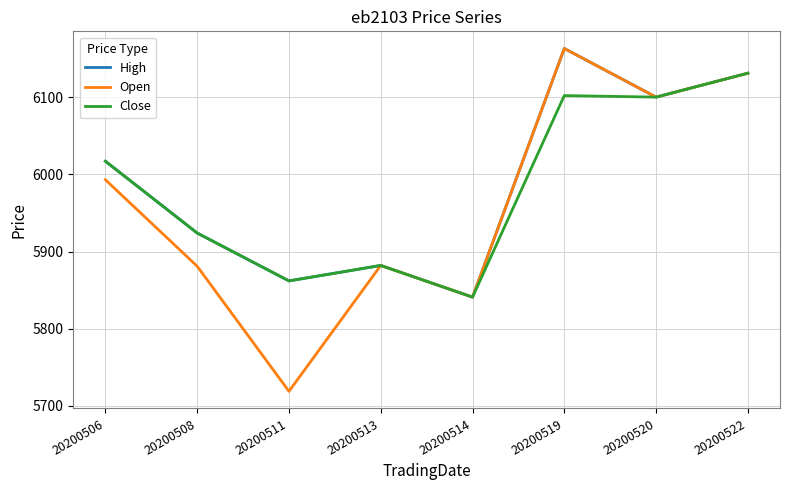

Which series has the widest spread of values?

Open